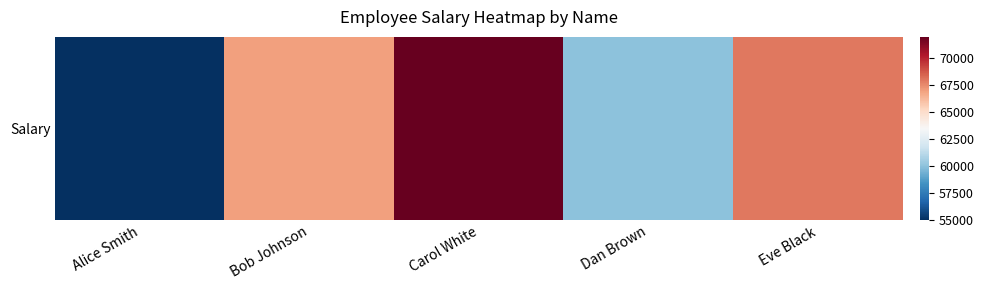

What value does the data have at Bob Johnson?

67000